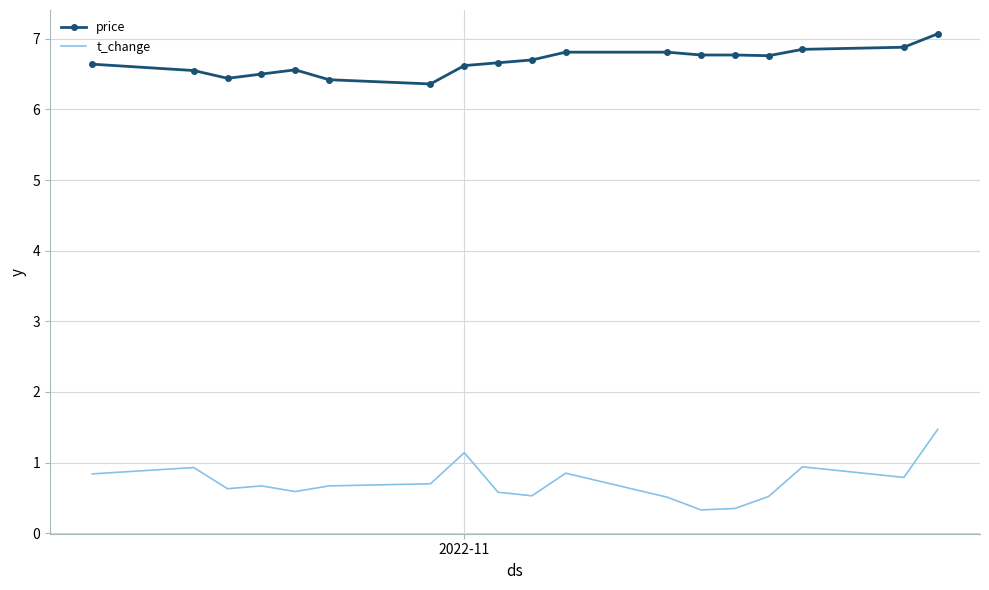

True or false: t_change and price cross at least once.

False